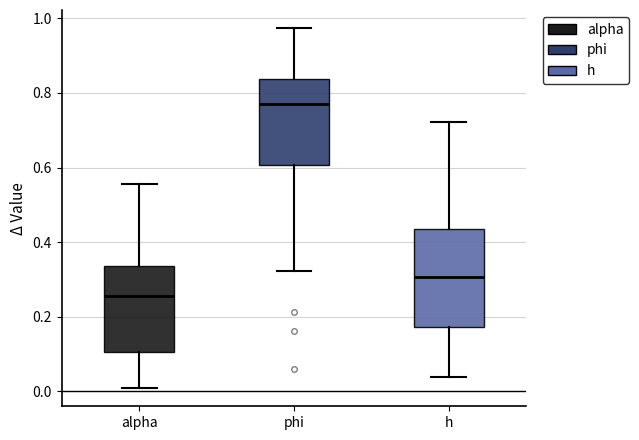

Reading left to right, read every box against the y-axis: the position of its median line, the range the box covers, and the ends of its whiskers. The values are not printed on the chart, so give them approximately, as read against the axis.

alpha: median 0.26, box 0.10 to 0.34, whiskers 0.00 to 0.56
phi: median 0.76, box 0.60 to 0.84, whiskers 0.32 to 0.98
h: median 0.30, box 0.18 to 0.44, whiskers 0.04 to 0.72